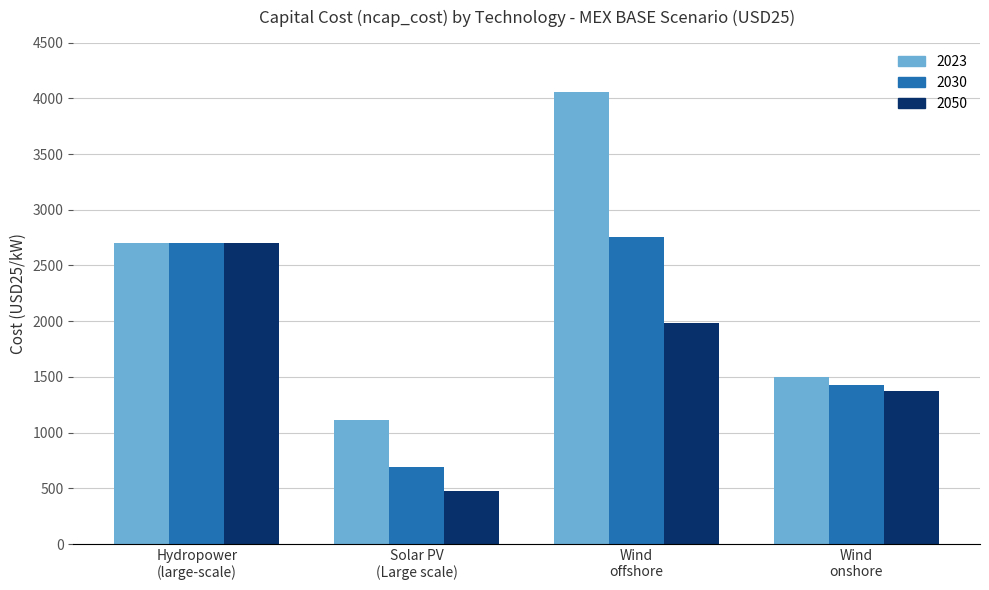

What is the sum of all 2050 values?

6530